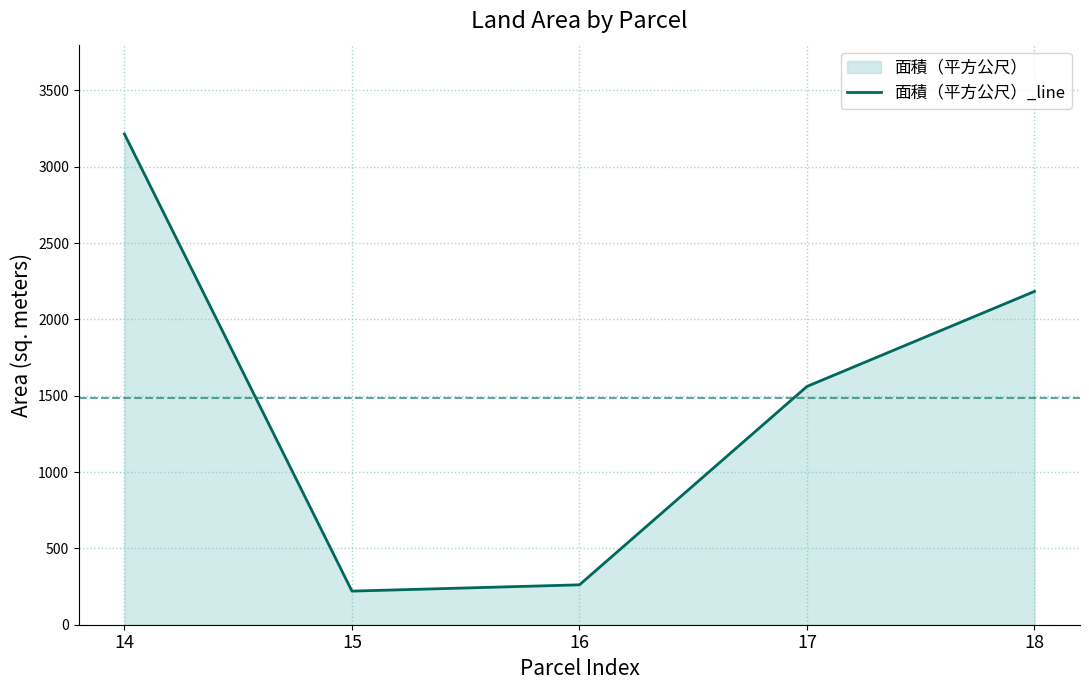

The chart shows a value of 2231.2 at 14. True or false?

False